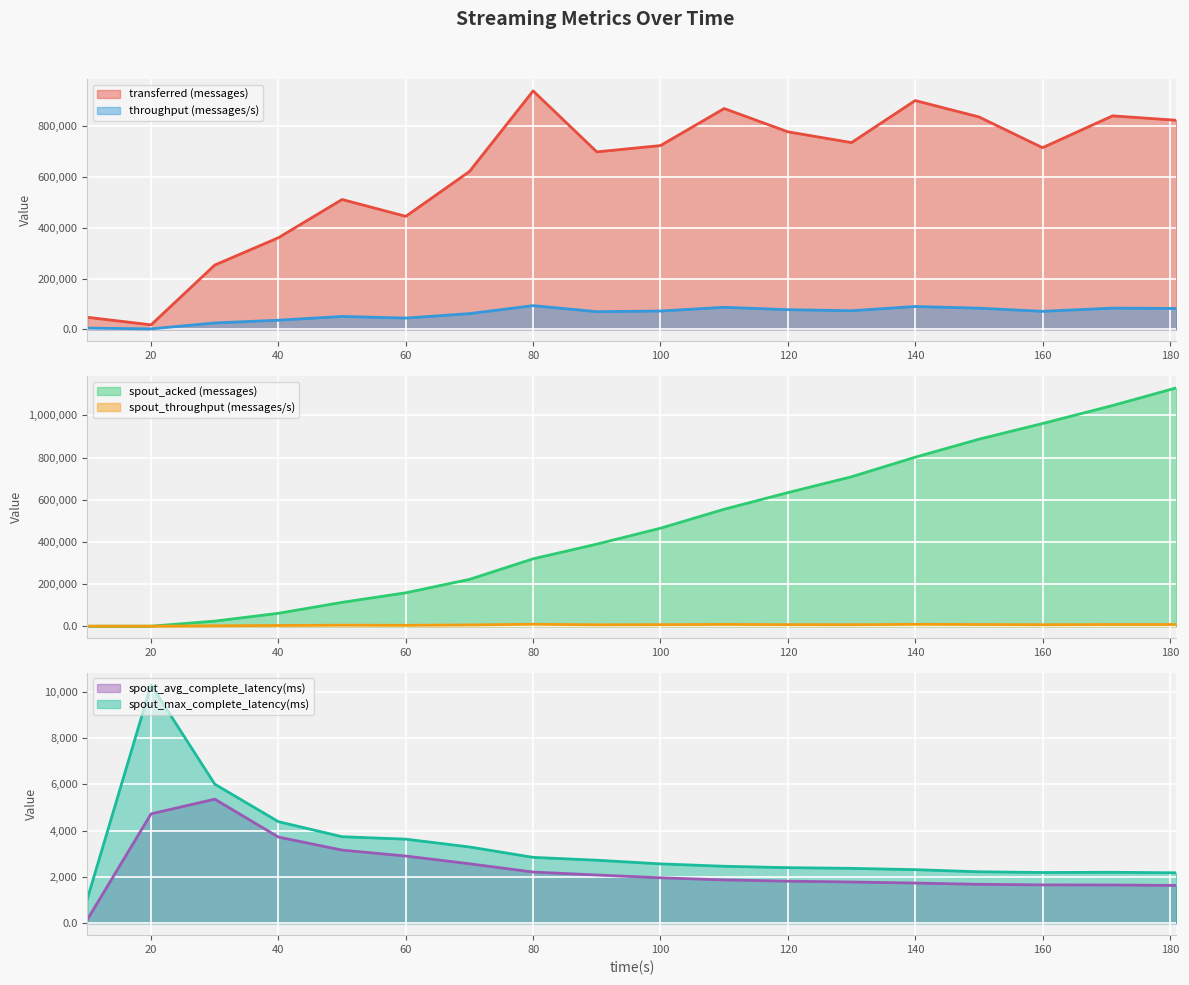

Does the chart display data point markers on the line(s)?

No